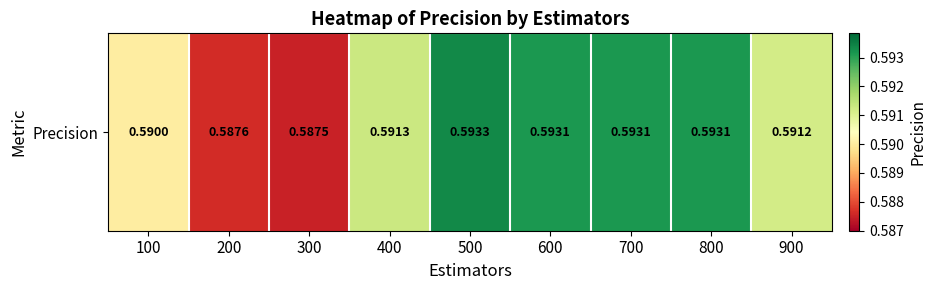

How many distinct data groups are displayed?

1